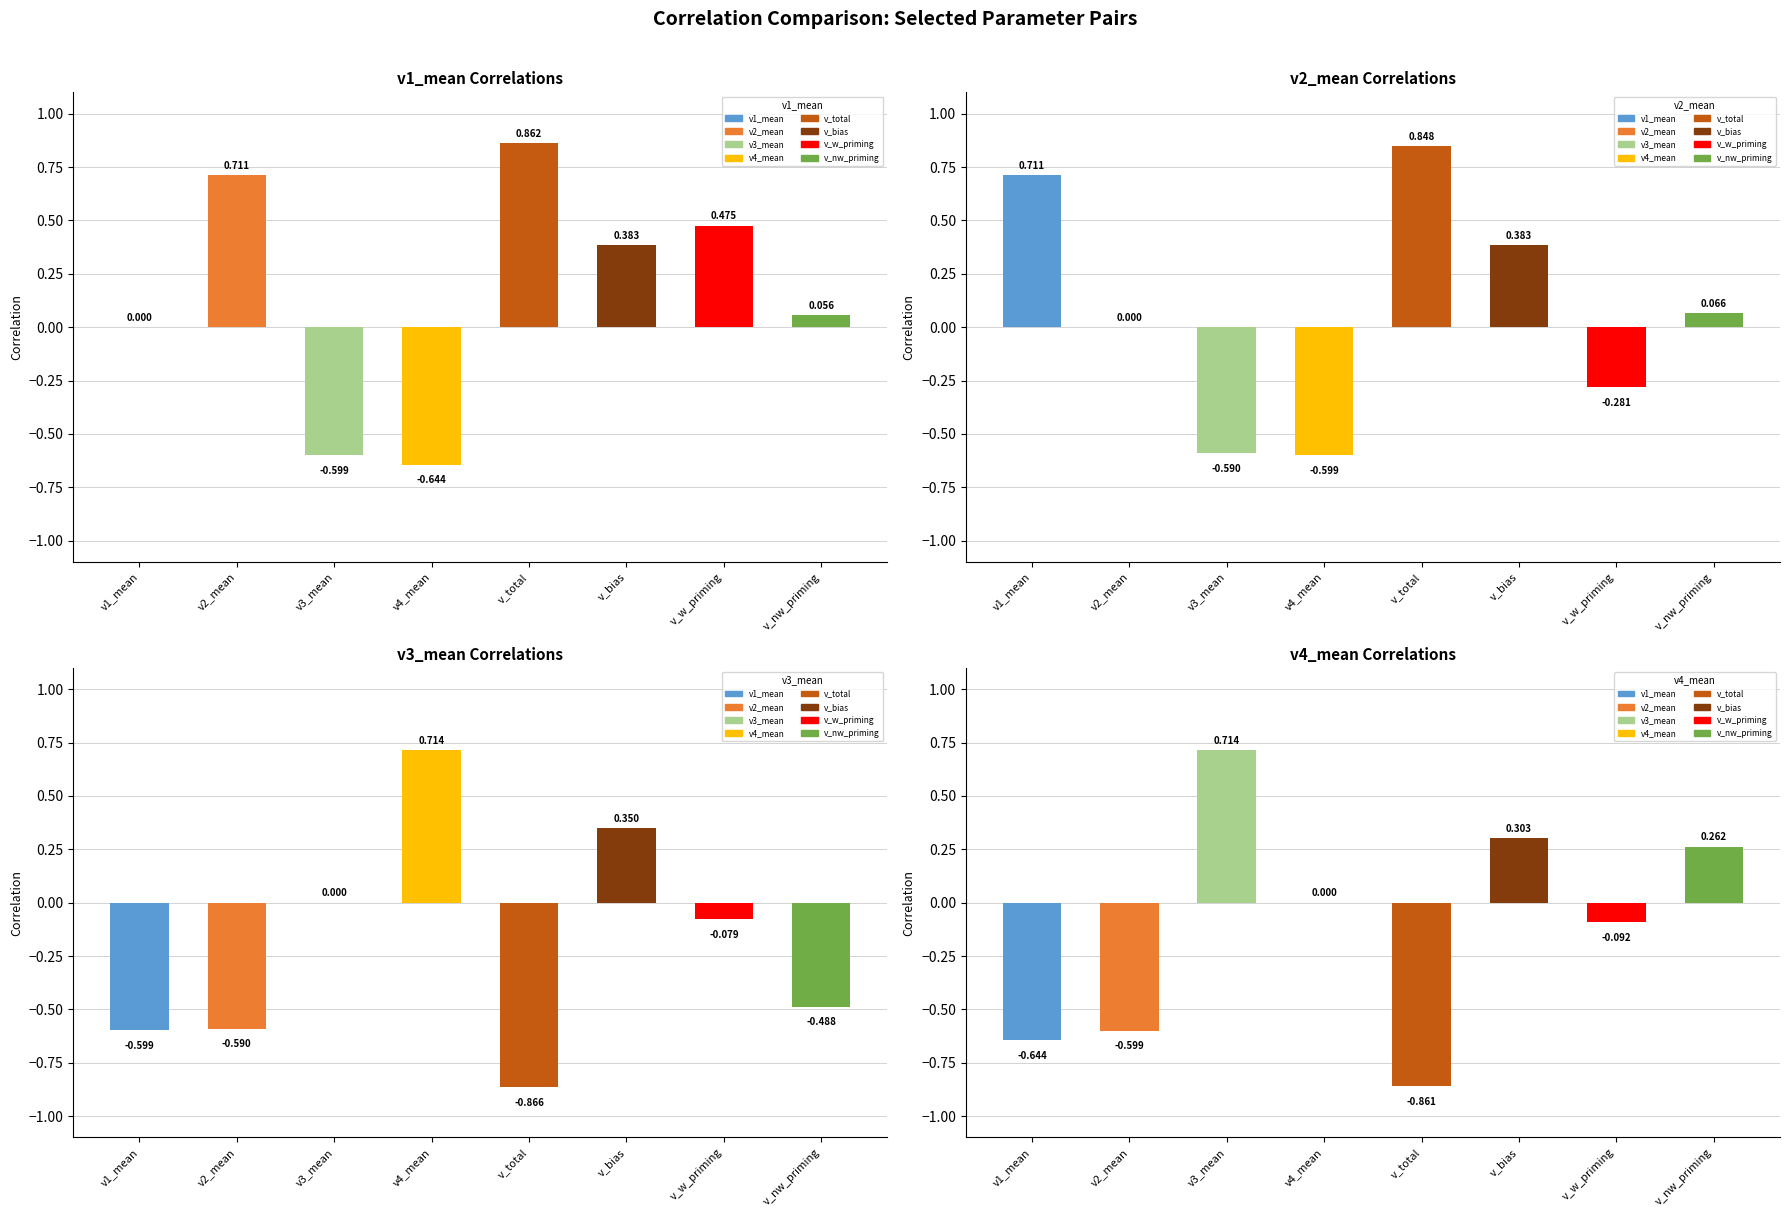

How many values in the v4_mean series are below 0?

4